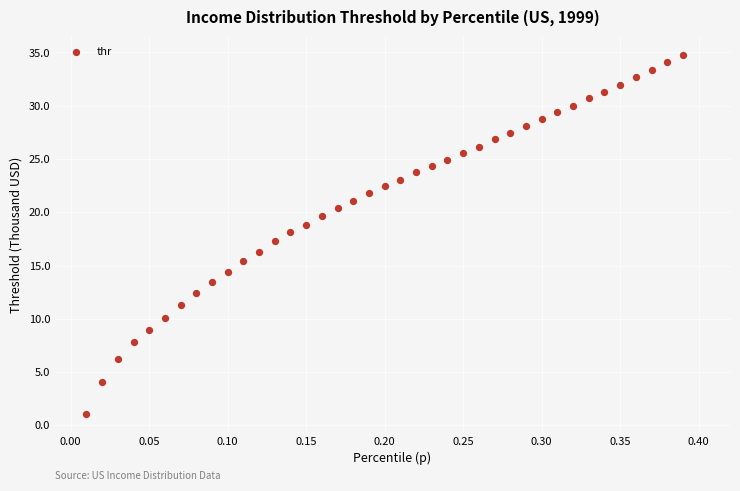

What is the range of Y values (max minus min)?

33.7